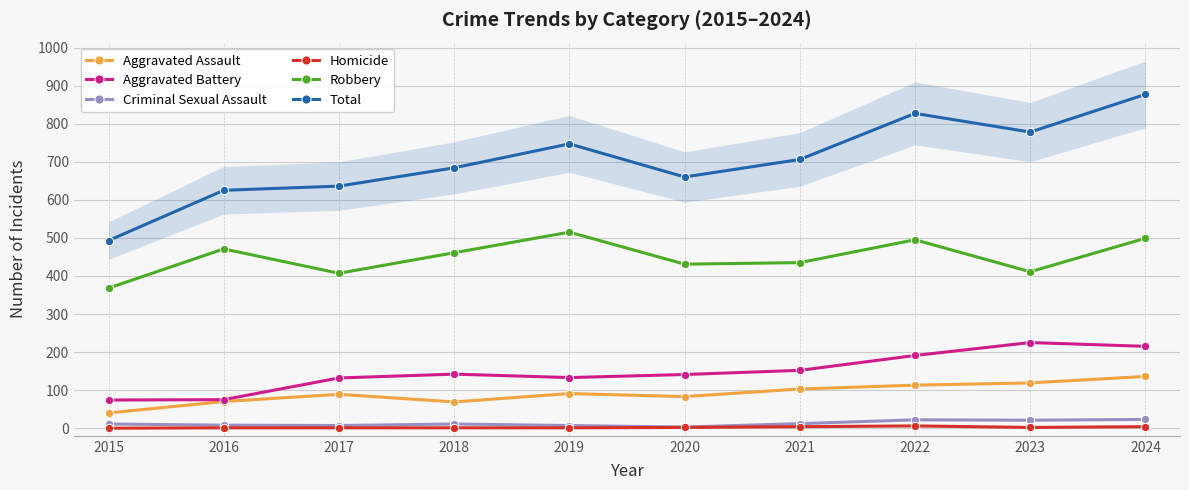

At how many categories does at least one series exceed 842?

1